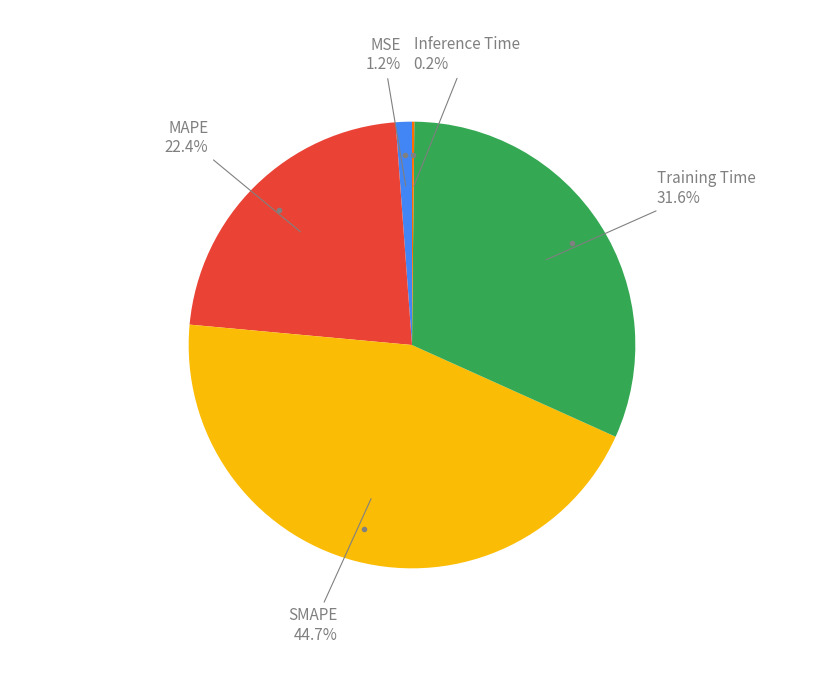

Does any single category account for the majority?

No